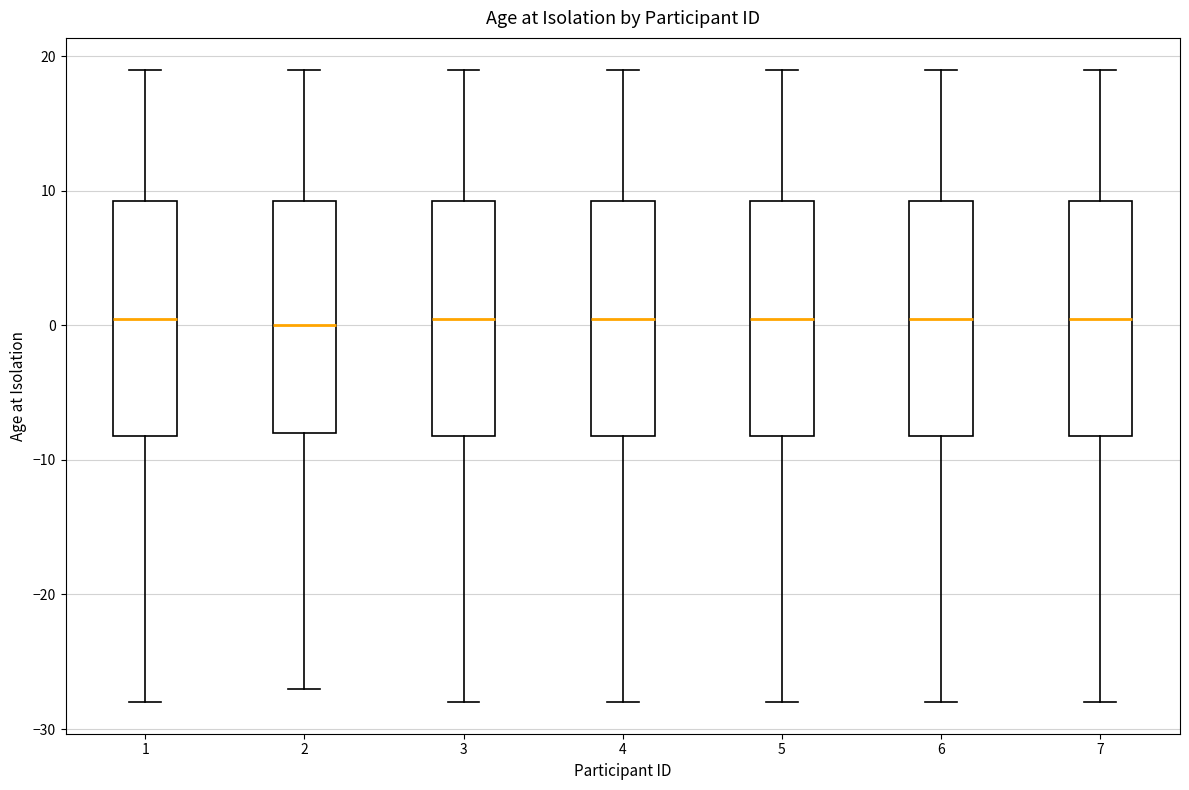

Where is the lower edge of the box at x = 7 on the y-axis? The values are not printed on the chart, so give them approximately, as read against the axis.

-8